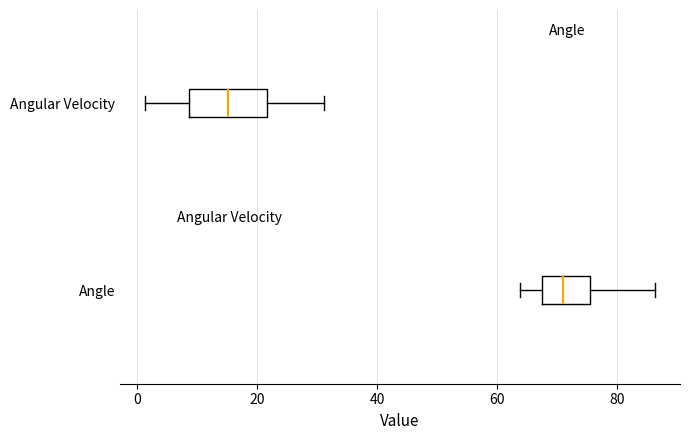

Reading bottom to top, read every box against the x-axis: the position of its median line, the range the box covers, and the ends of its whiskers. The values are not printed on the chart, so give them approximately, as read against the axis.

Angle: median 72, box 68 to 76, whiskers 64 to 86
Angular Velocity: median 16, box 8 to 22, whiskers 2 to 32